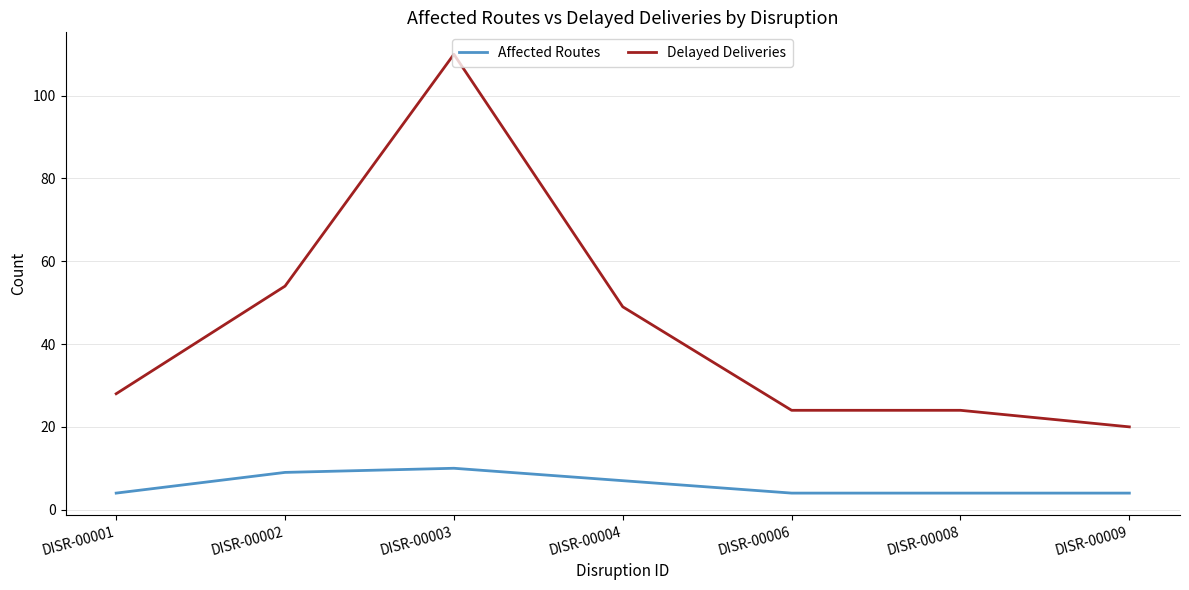

List the series in order of their overall mean, lowest first.

Affected Routes, Delayed Deliveries